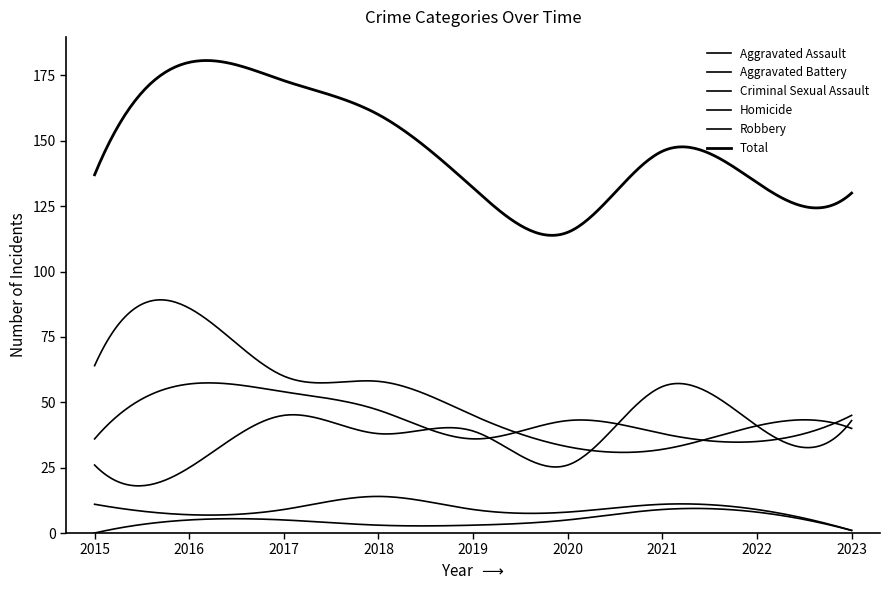

How many lines are shown in the chart?

6